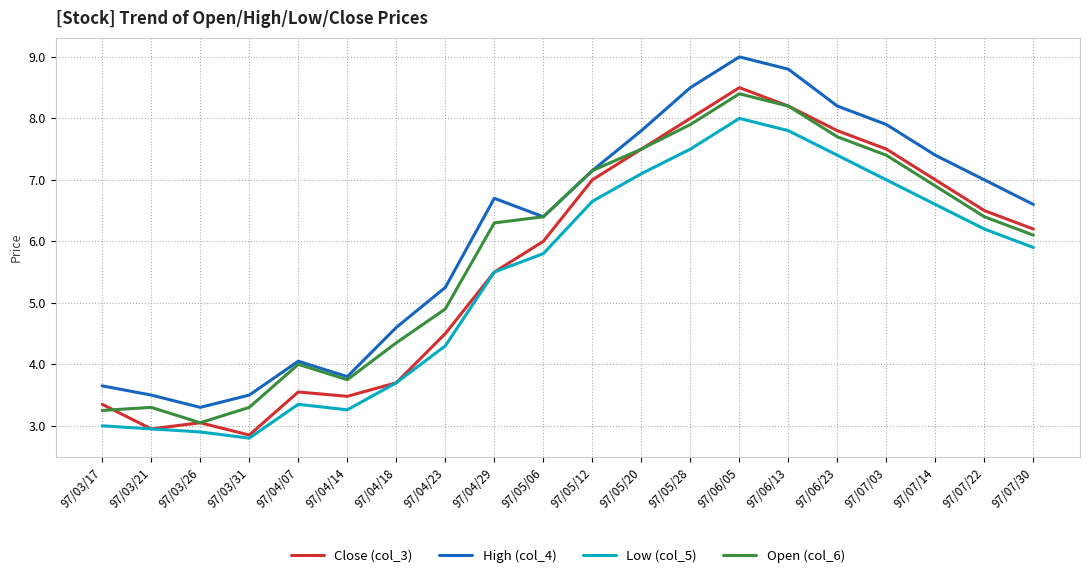

At which label is High (col_4) closest to 6?

97/05/06